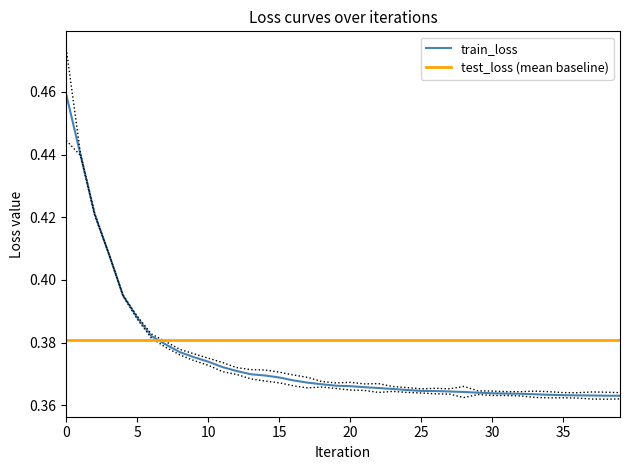

The value of test_loss at 30 is 0.6. True or false?

False